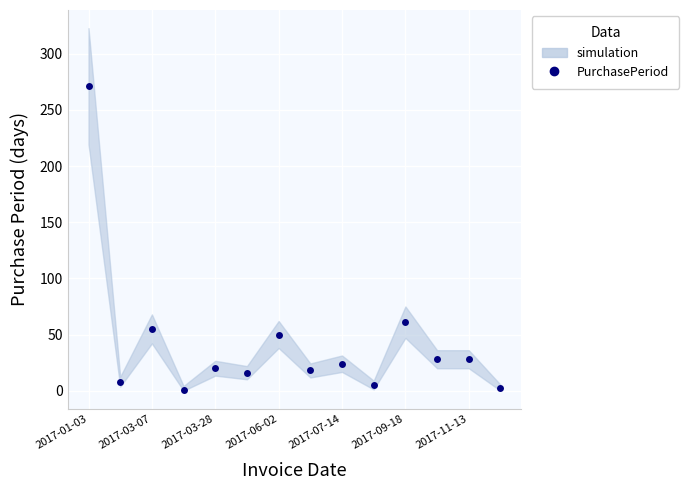

Between 2017-06-02 and 2017-01-03, which is larger?

2017-01-03